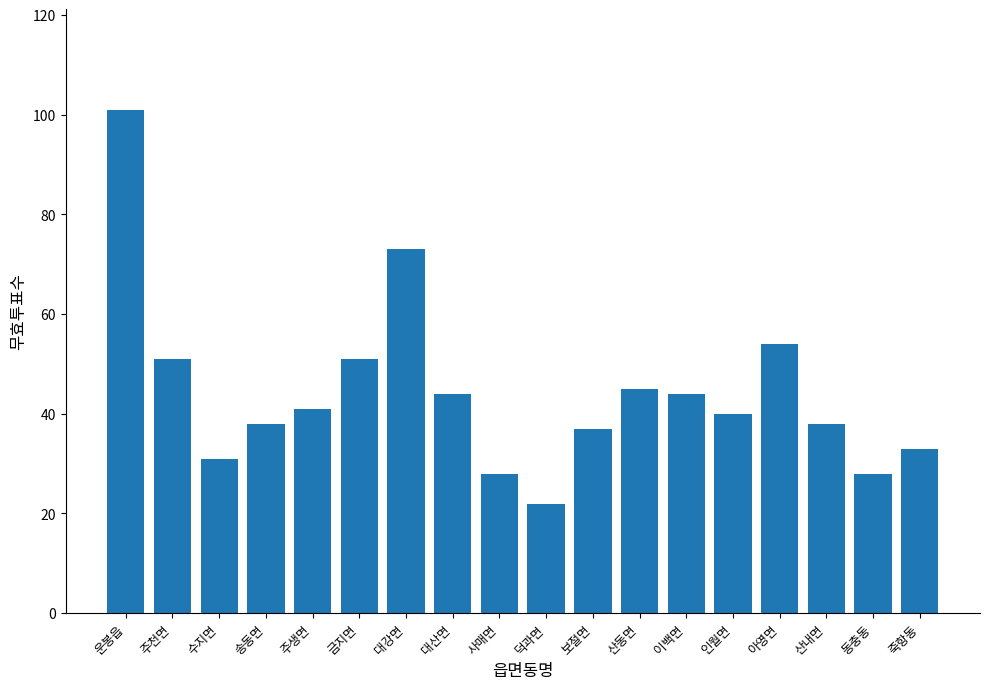

What is the value of the 9th bar from the left?

28